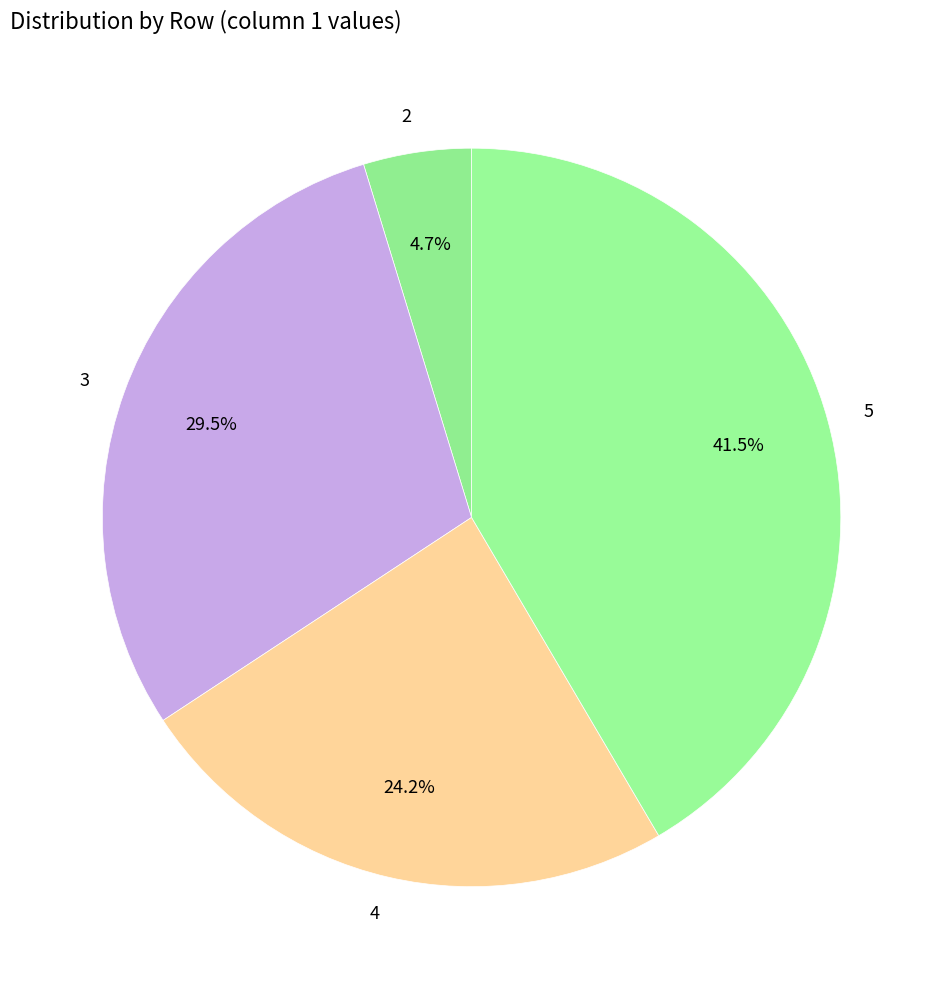

Is it true that 5 is 54% of the pie?

False